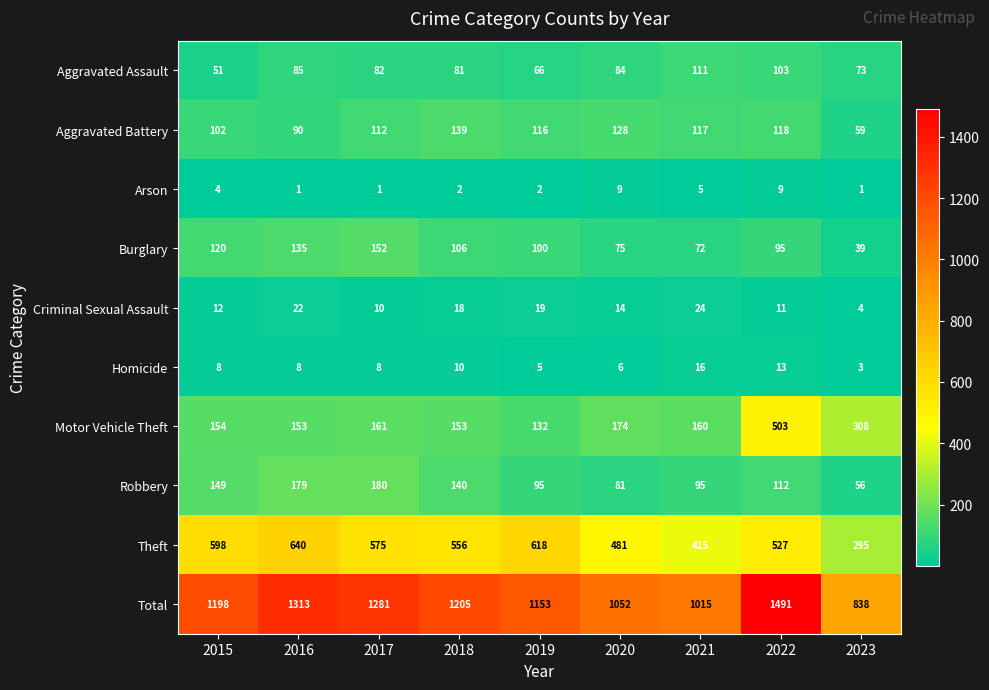

What is the maximum value shown in the chart?

1491